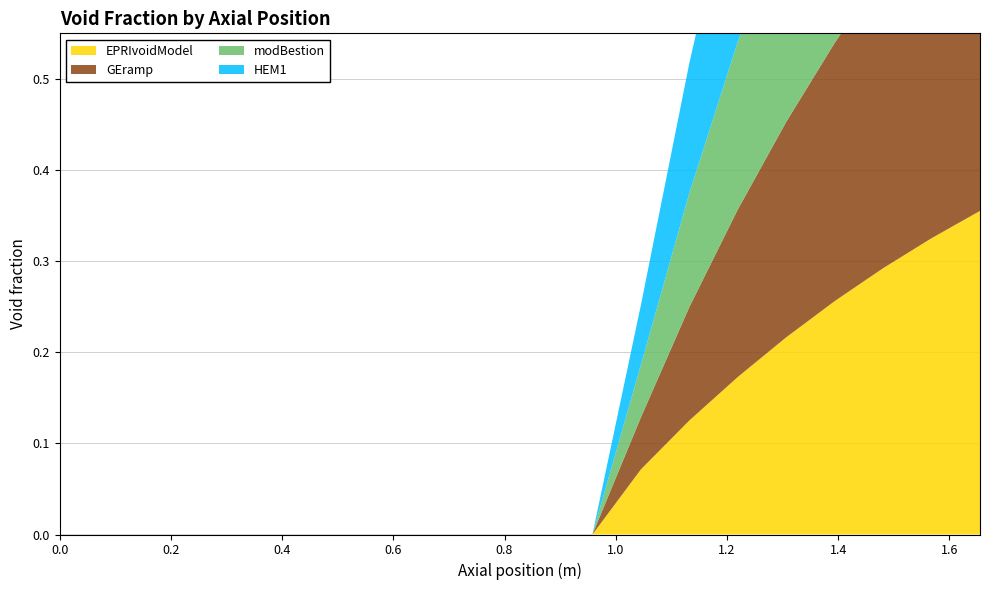

Reading left to right, what are all the values shown in this chart?

EPRIvoidModel: 0.0=0.0	0.08710526315789474=0.0	0.1742105263157895=0.0	0.2613157894736842=0.0	0.348421052631579=0.0	0.4355263157894737=0.0	0.5226315789473684=0.0	0.6097368421052631=0.0	0.6968421052631579=0.0	0.7839473684210527=0.0	0.8710526315789474=0.0	0.9581578947368421=0.0	1.045263157894737=0.1	1.132368421052632=0.1	1.219473684210526=0.2	1.306578947368421=0.2	1.393684210526316=0.3	1.480789473684211=0.3	1.567894736842105=0.3	1.655=0.4
GEramp: 0.0=0.0	0.08710526315789474=0.0	0.1742105263157895=0.0	0.2613157894736842=0.0	0.348421052631579=0.0	0.4355263157894737=0.0	0.5226315789473684=0.0	0.6097368421052631=0.0	0.6968421052631579=0.0	0.7839473684210527=0.0	0.8710526315789474=0.0	0.9581578947368421=0.0	1.045263157894737=0.1	1.132368421052632=0.1	1.219473684210526=0.2	1.306578947368421=0.2	1.393684210526316=0.3	1.480789473684211=0.3	1.567894736842105=0.4	1.655=0.4
modBestion: 0.0=0.0	0.08710526315789474=0.0	0.1742105263157895=0.0	0.2613157894736842=0.0	0.348421052631579=0.0	0.4355263157894737=0.0	0.5226315789473684=0.0	0.6097368421052631=0.0	0.6968421052631579=0.0	0.7839473684210527=0.0	0.8710526315789474=0.0	0.9581578947368421=0.0	1.045263157894737=0.1	1.132368421052632=0.1	1.219473684210526=0.2	1.306578947368421=0.2	1.393684210526316=0.3	1.480789473684211=0.3	1.567894736842105=0.4	1.655=0.4
HEM1: 0.0=0.0	0.08710526315789474=0.0	0.1742105263157895=0.0	0.2613157894736842=0.0	0.348421052631579=0.0	0.4355263157894737=0.0	0.5226315789473684=0.0	0.6097368421052631=0.0	0.6968421052631579=0.0	0.7839473684210527=0.0	0.8710526315789474=0.0	0.9581578947368421=0.0	1.045263157894737=0.1	1.132368421052632=0.1	1.219473684210526=0.2	1.306578947368421=0.3	1.393684210526316=0.3	1.480789473684211=0.4	1.567894736842105=0.4	1.655=0.4